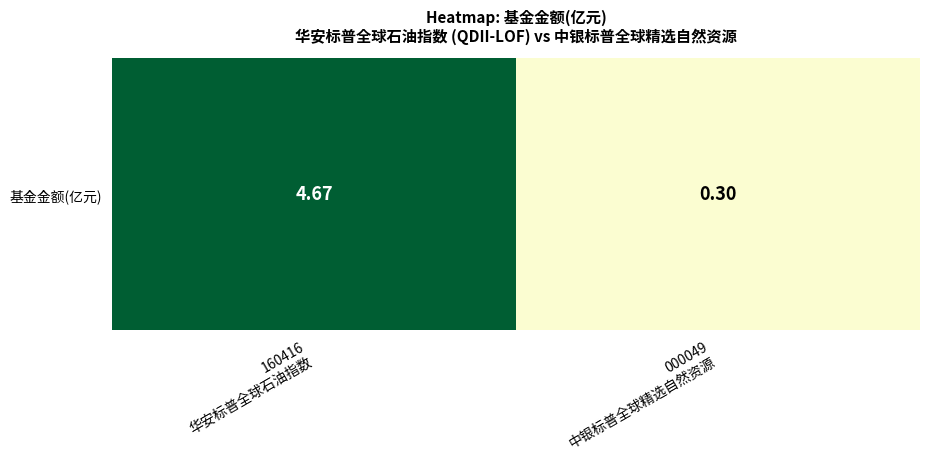

What is the average value?

2.5